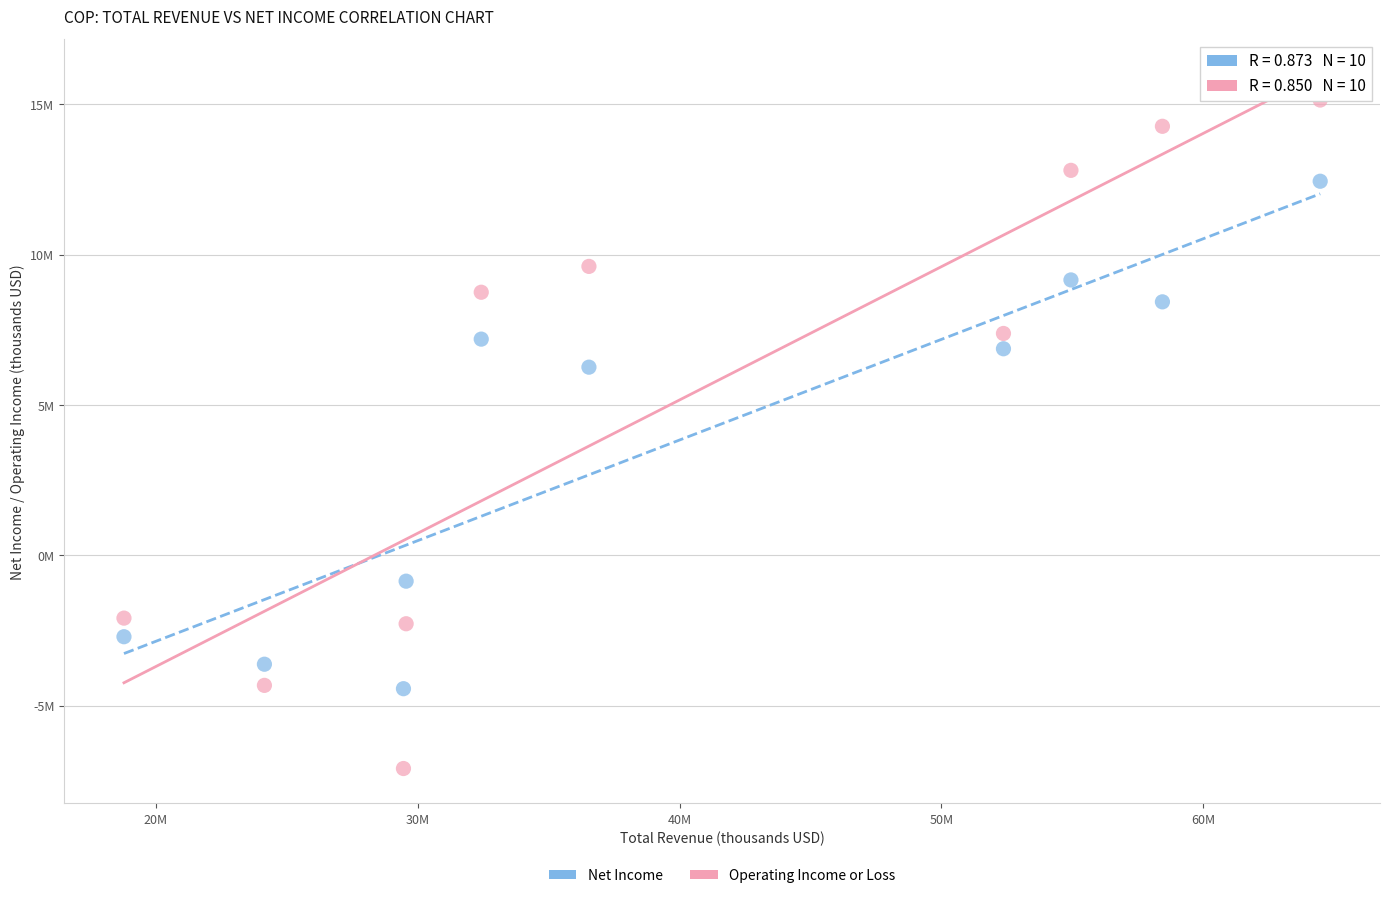

Which series contains the highest Y value?

Operating Income or Loss